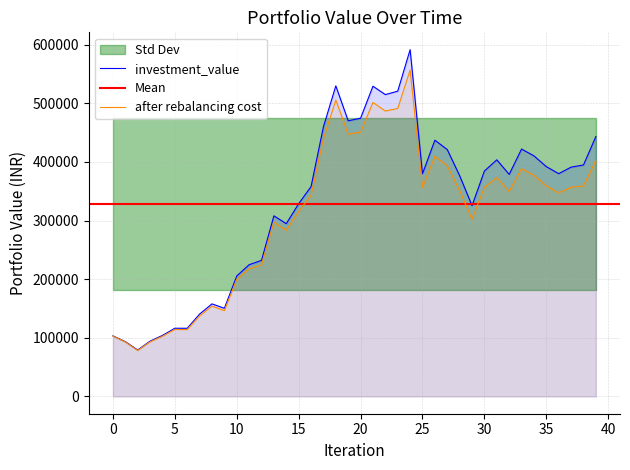

At how many categories does at least one series exceed 460925?

7